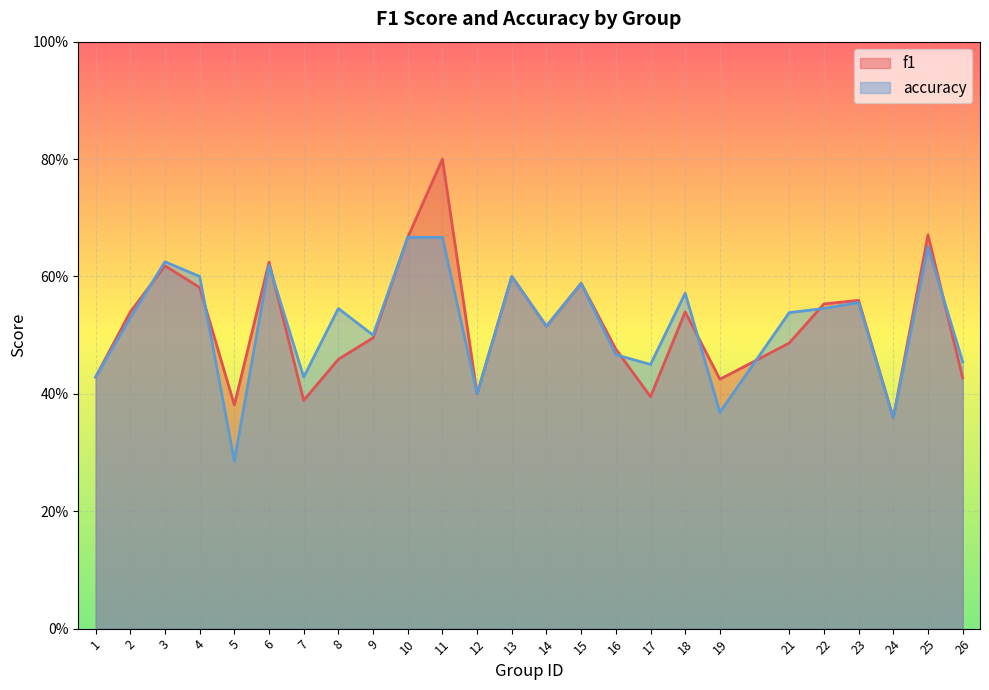

How many intersections are there between accuracy and f1?

8